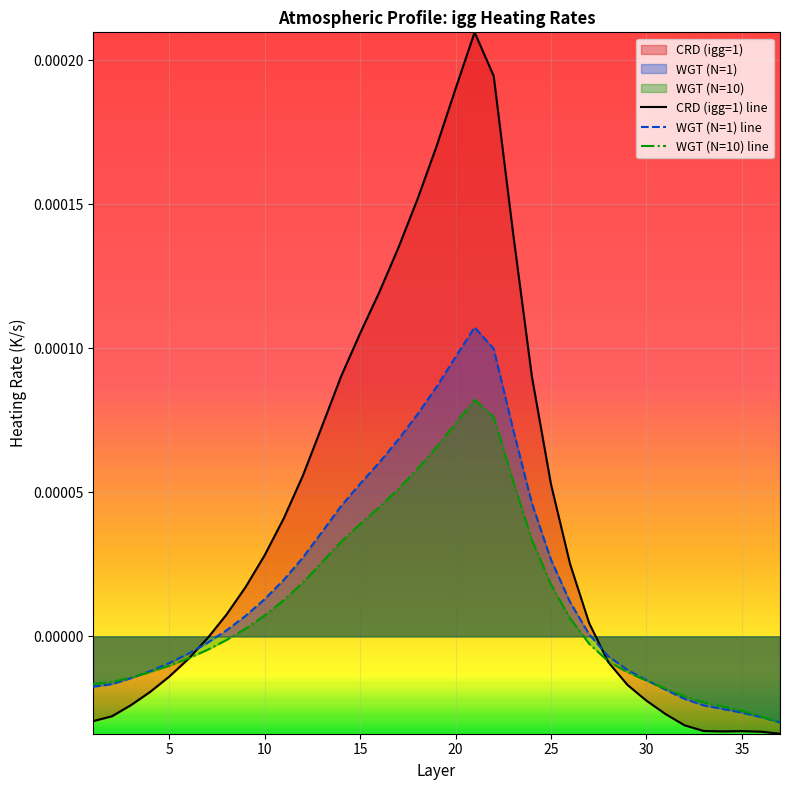

Which series has the largest range (max minus min)?

CRD (igg=1) line